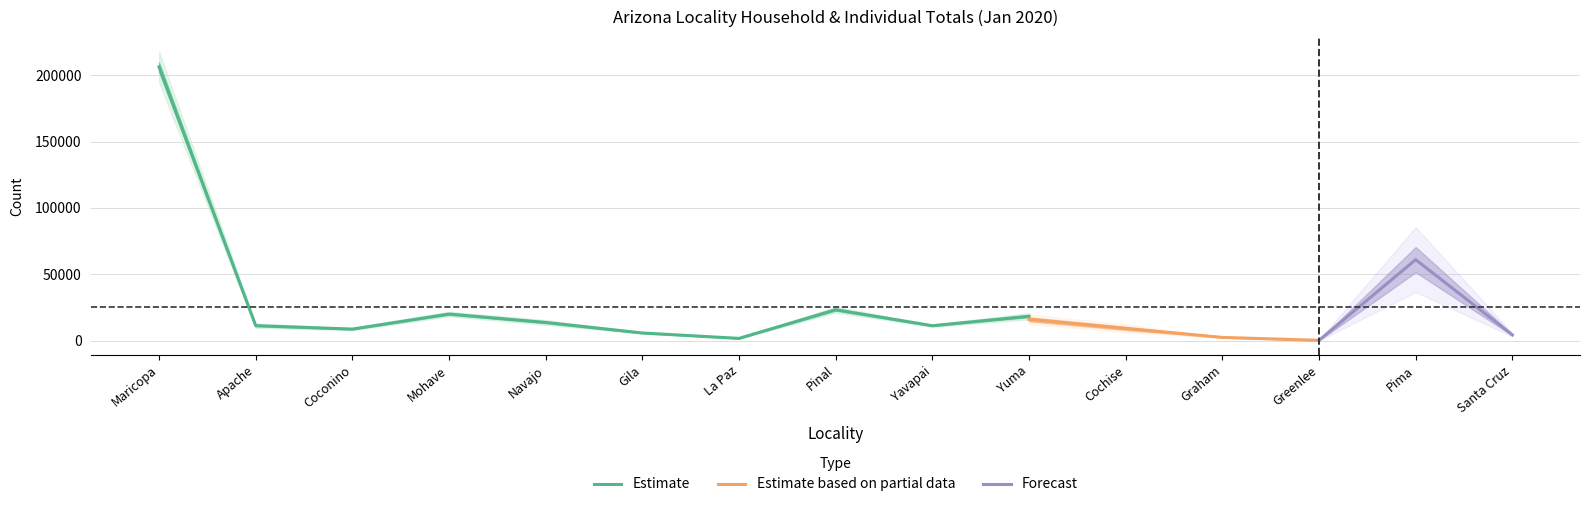

What position from the left is Cochise?

11